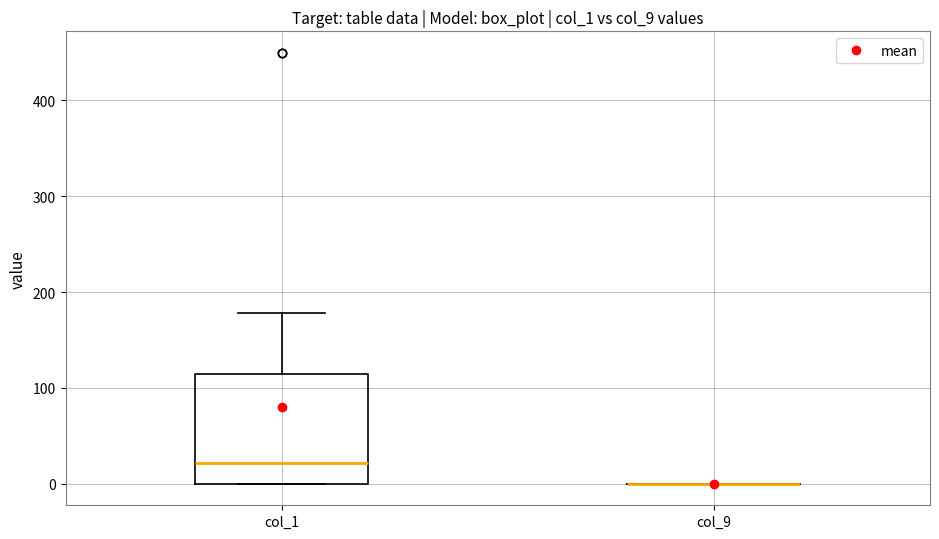

Where does the median line of the box for col_1 sit on the y-axis? The values are not printed on the chart, so give them approximately, as read against the axis.

20